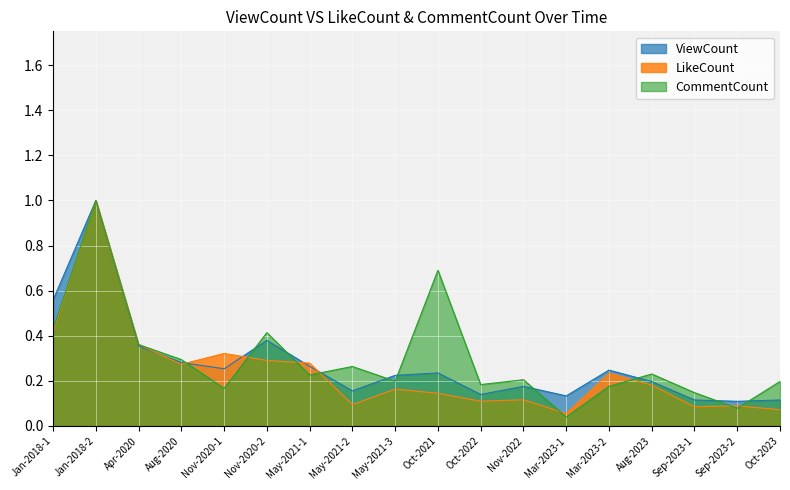

Which series has the largest total across all categories?

CommentCount